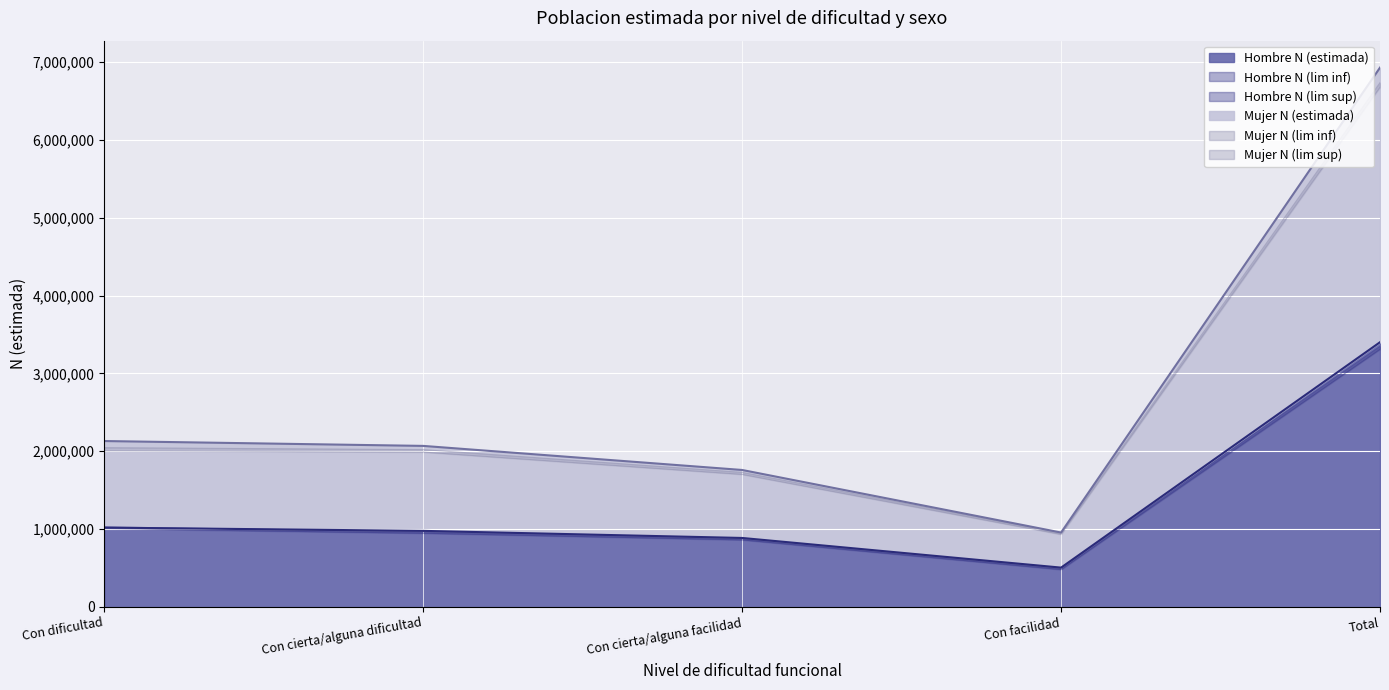

How many lines are shown in the chart?

6